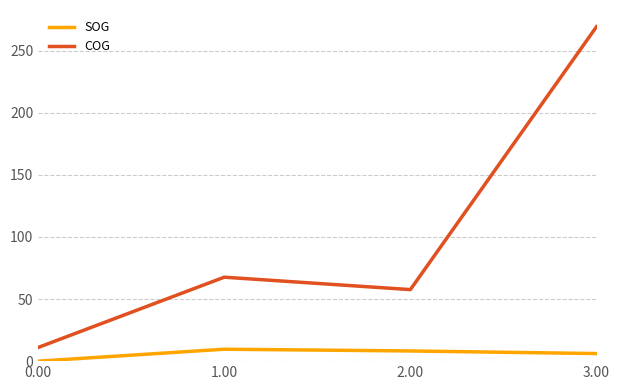

What is the difference between the maximum and minimum values in the SOG series?

9.6